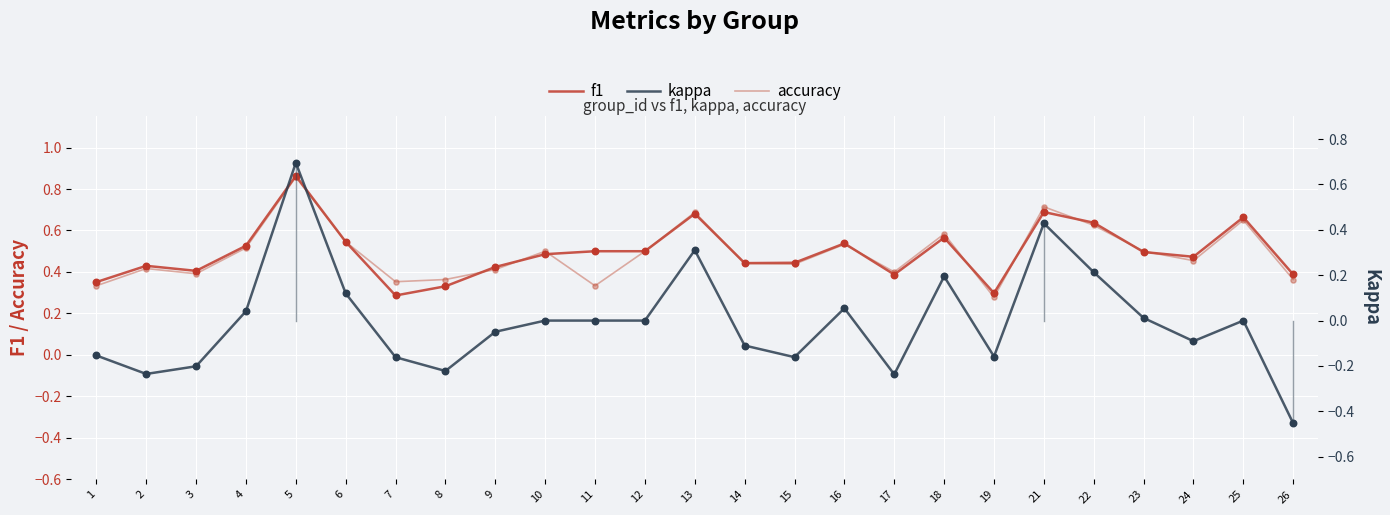

Which series has the largest Y range (max minus min)?

kappa